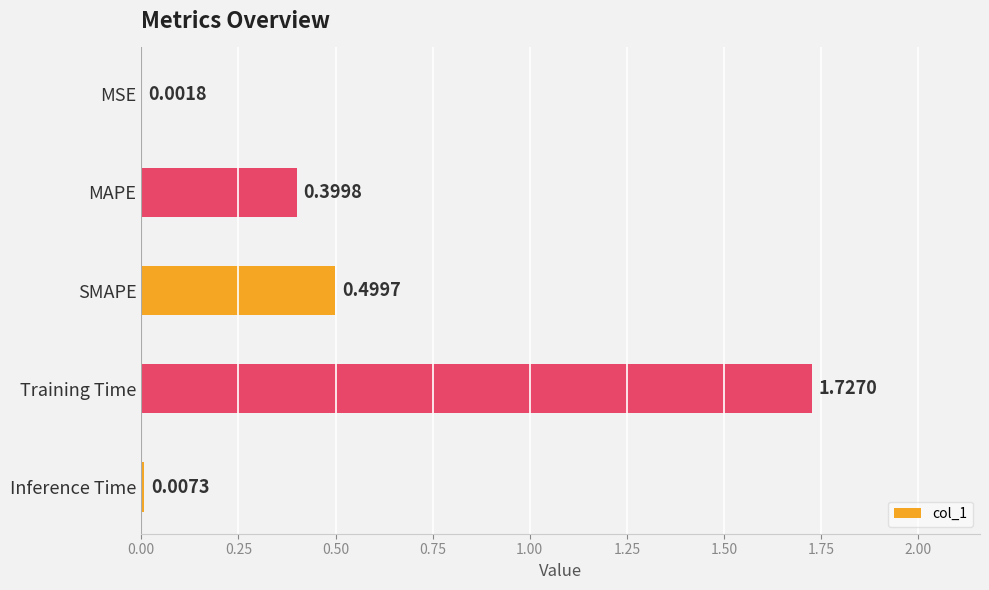

Which label corresponds to the largest value in the chart?

Training Time